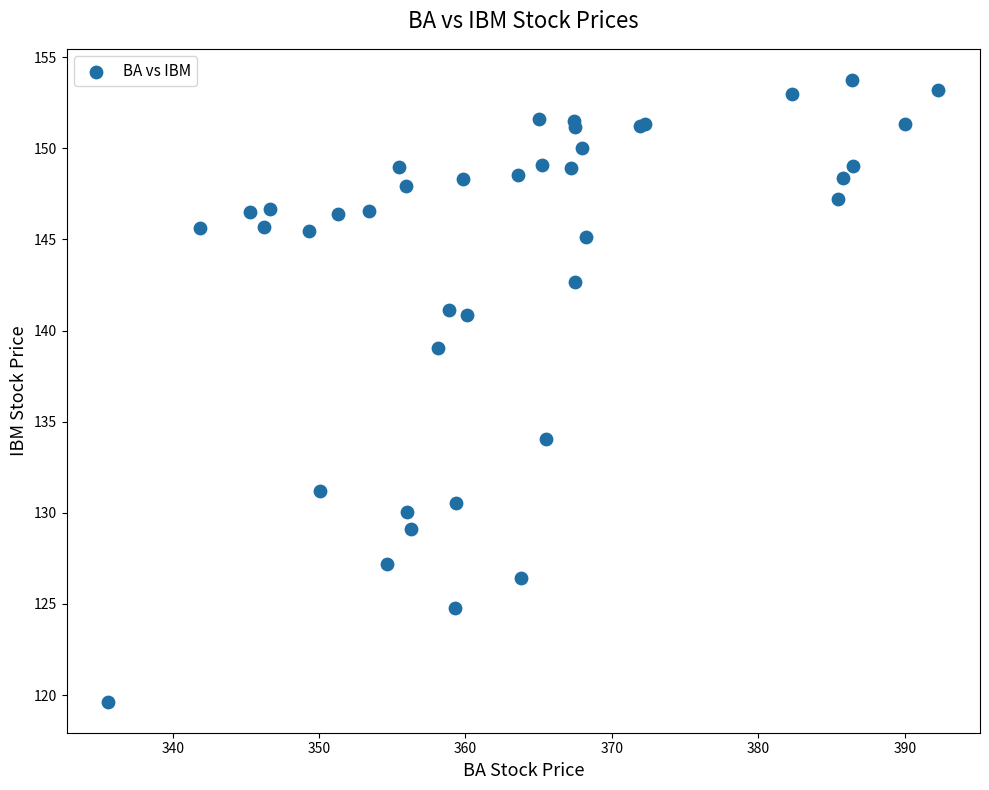

What Y value in the scatter plot is closest to 136?

134.1